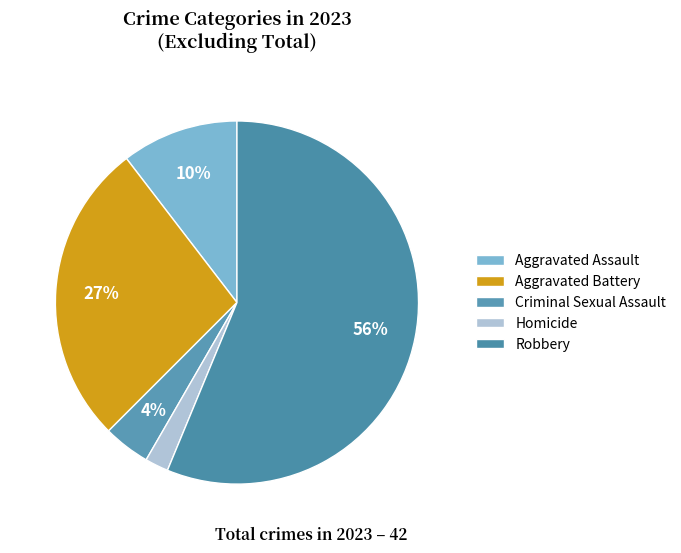

The Robbery slice represents 56% of the pie. True or false?

True